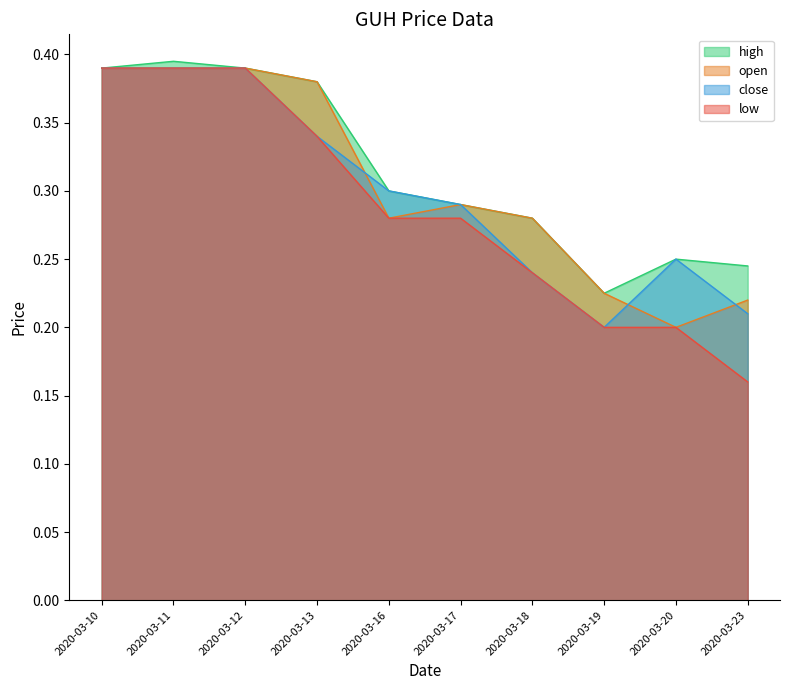

Which series has the largest range (max minus min)?

low